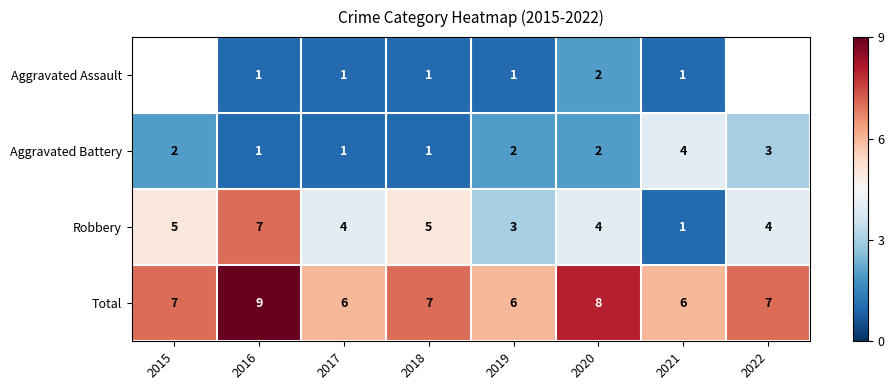

Count the Robbery values in the range 4 to 5.

5